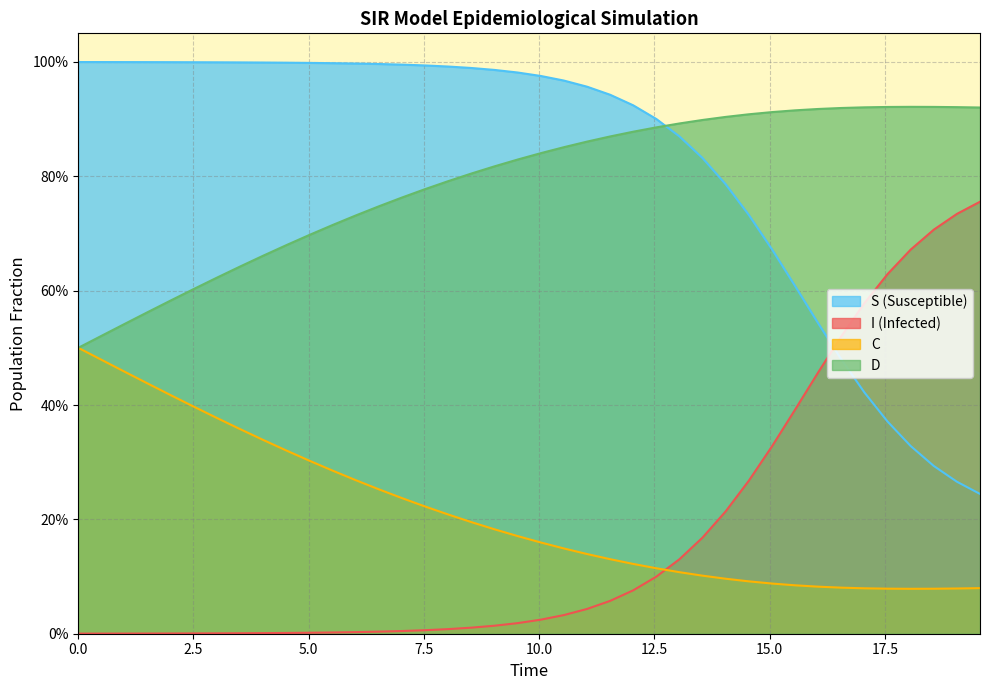

Does the chart have visible grid lines?

Yes